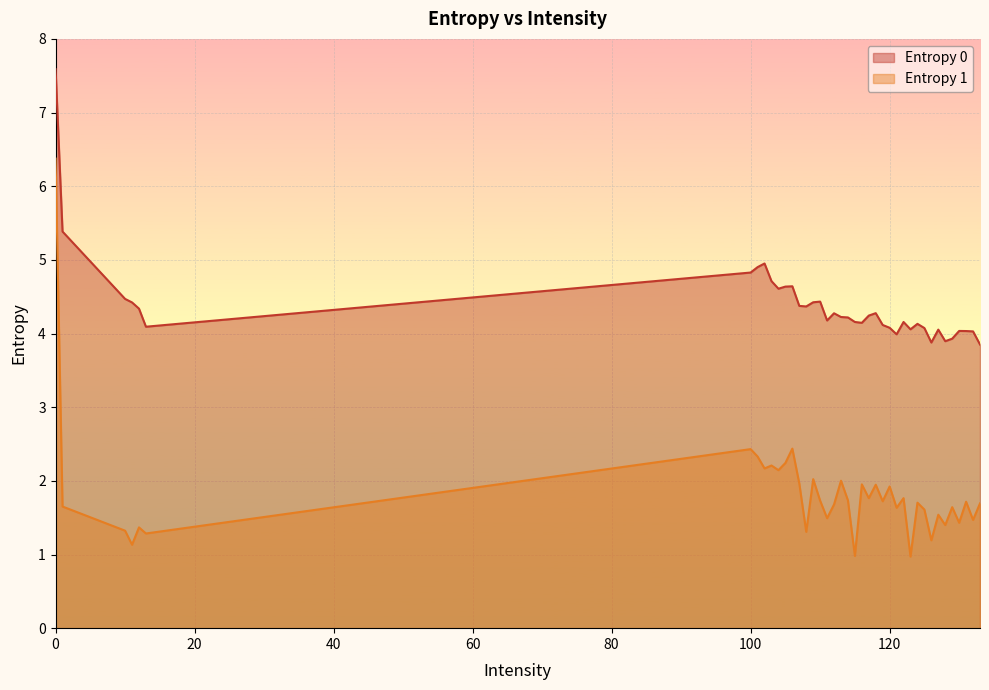

Is it true that Entropy 1 equals 0.9 at 128?

False